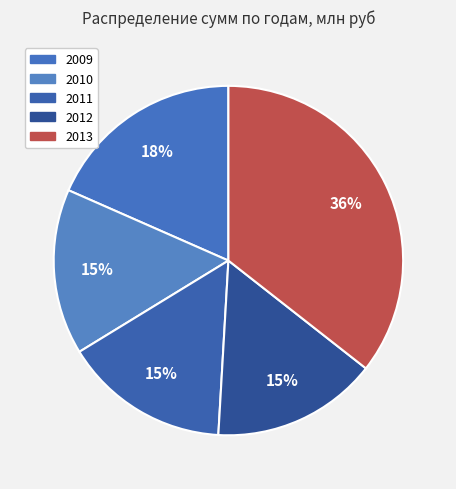

The 2009 slice represents 18% of the pie. True or false?

True